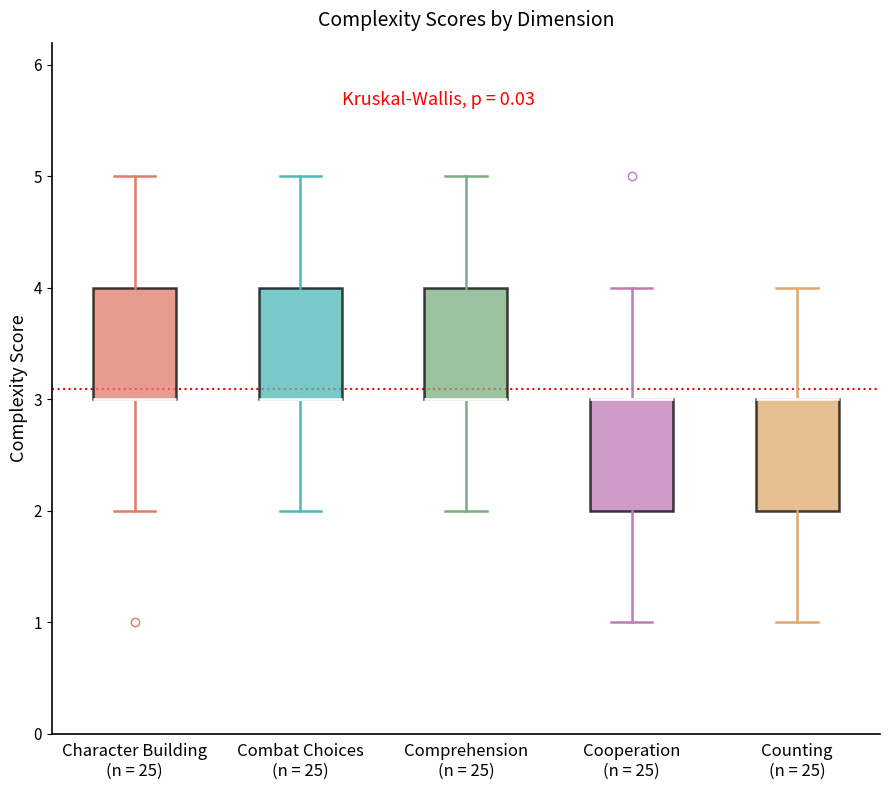

Reading left to right, transcribe this box plot: for each box, give where its median line is, the range the box spans, and where its two whiskers end, as read against the y-axis. The values are not printed on the chart, so give them approximately, as read against the axis.

Character Building (n = 25): median 3 (drawn on the box's lower edge), box 3 to 4, whiskers 2 to 5
Combat Choices (n = 25): median 3 (drawn on the box's lower edge), box 3 to 4, whiskers 2 to 5
Comprehension (n = 25): median 3 (drawn on the box's lower edge), box 3 to 4, whiskers 2 to 5
Cooperation (n = 25): median 3 (drawn on the box's upper edge), box 2 to 3, whiskers 1 to 4
Counting (n = 25): median 3 (drawn on the box's upper edge), box 2 to 3, whiskers 1 to 4